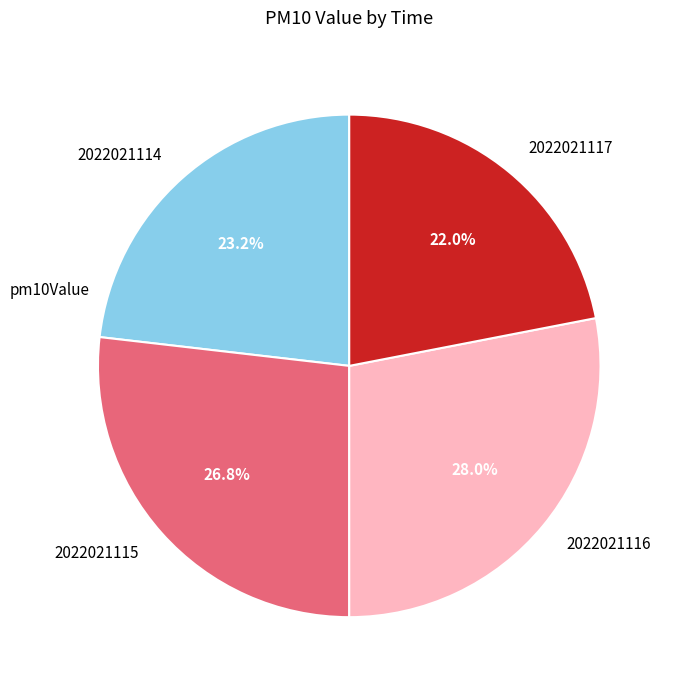

How much of the chart is everything except 2022021114?

76.8%